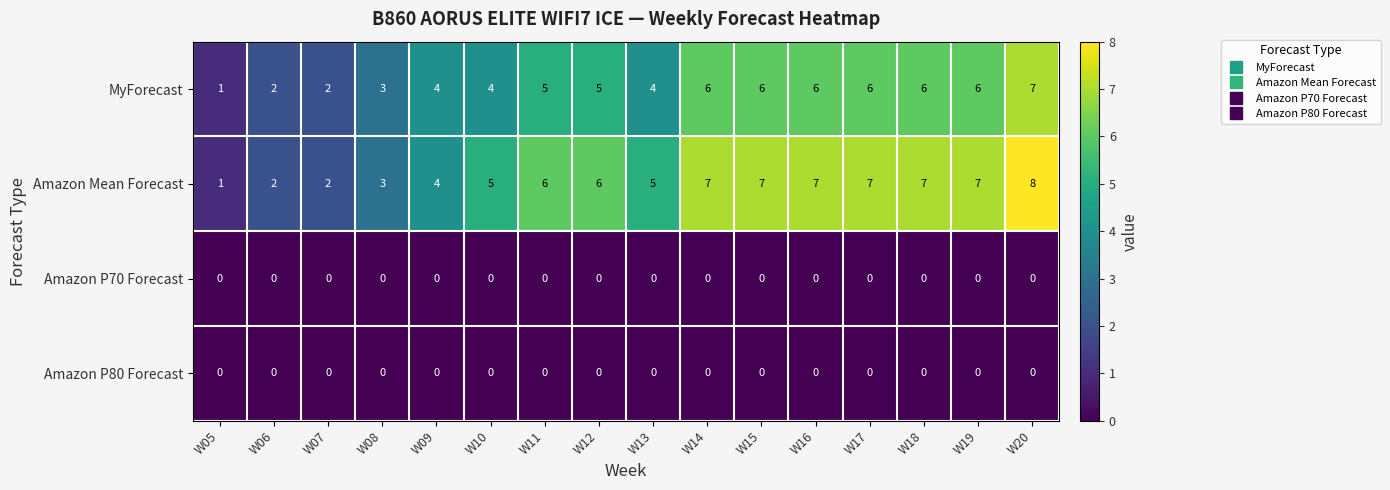

True or false: Amazon Mean Forecast has a value of 2 at W06.

True